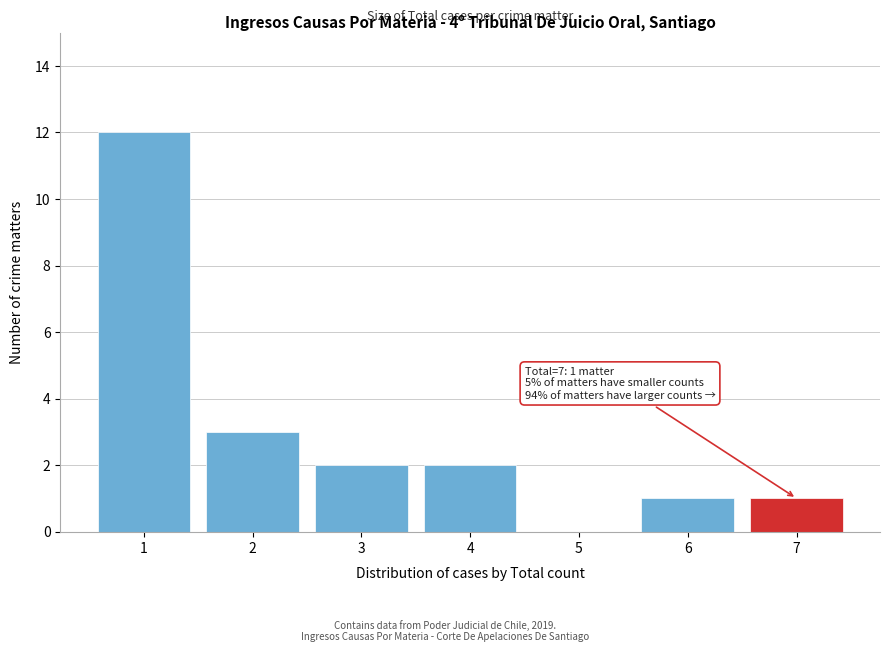

Reading left to right, what are all the values shown in this chart?

1=12	2=3	3=2	4=2	5=0	6=1	7=1